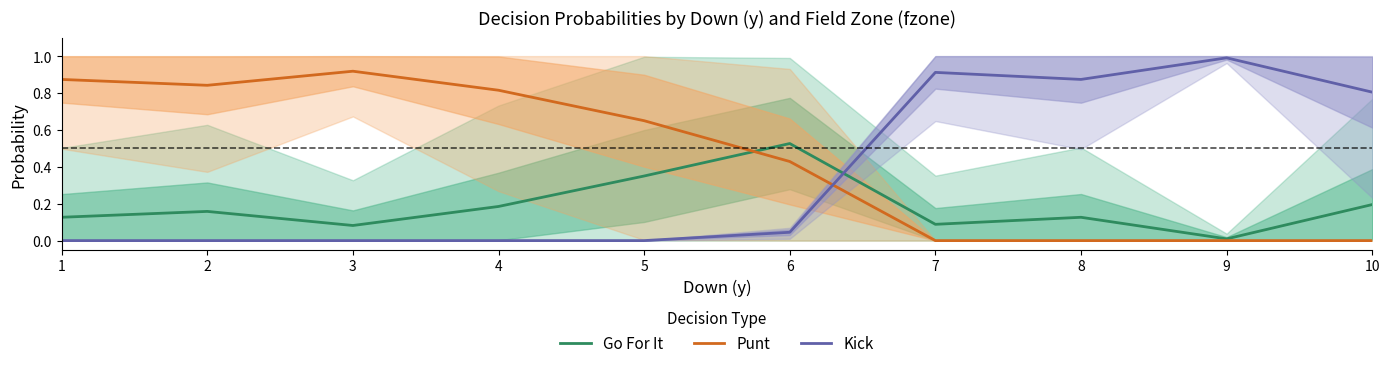

Which series ends up on top after the final intersection of Punt and Go For It?

Go For It